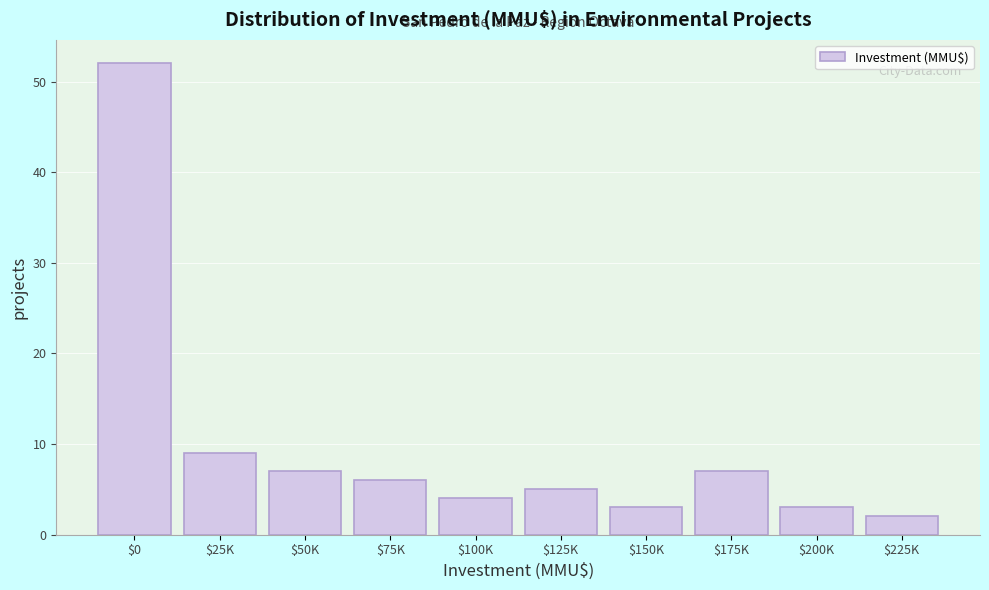

Reading right to left, transcribe all the data shown in this chart.

2	3	7	3	5	4	6	7	9	52